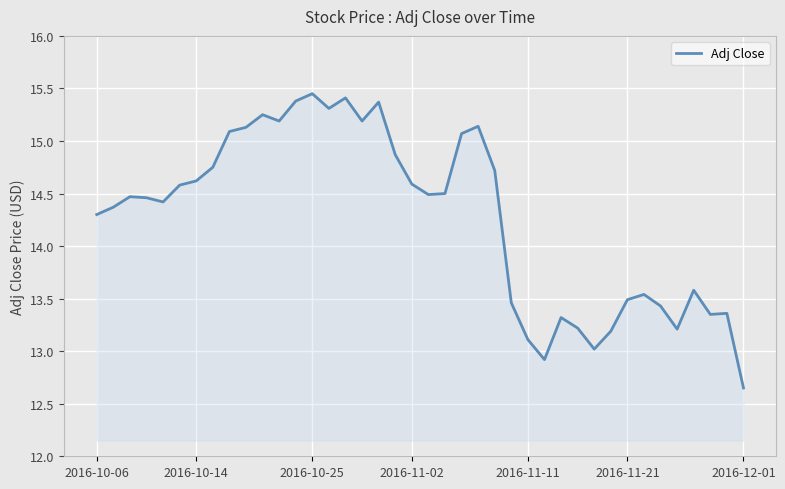

What is the sum of all values?

571.0